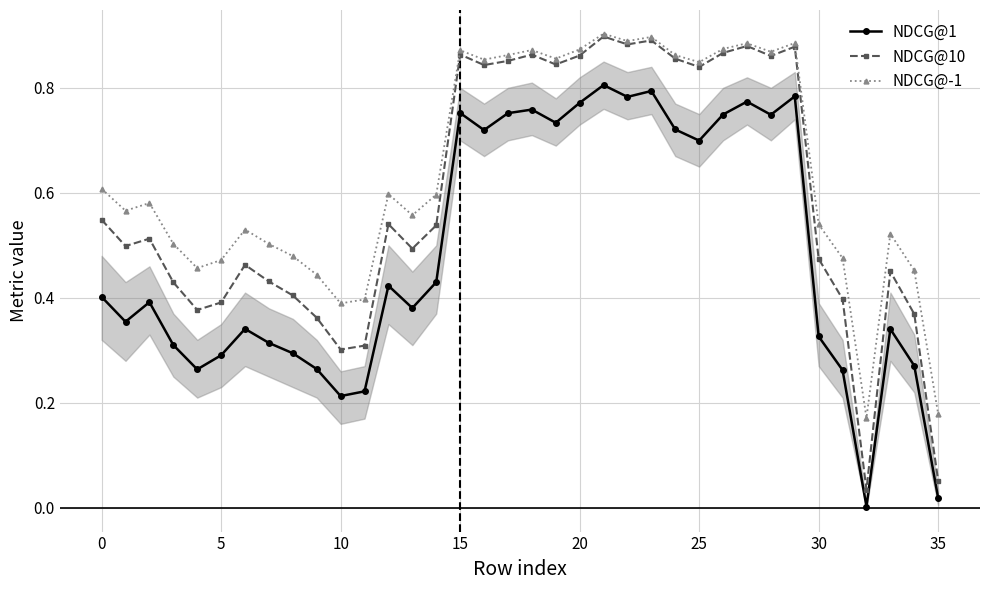

True or false: NDCG@10 and NDCG@1 intersect in this chart.

False